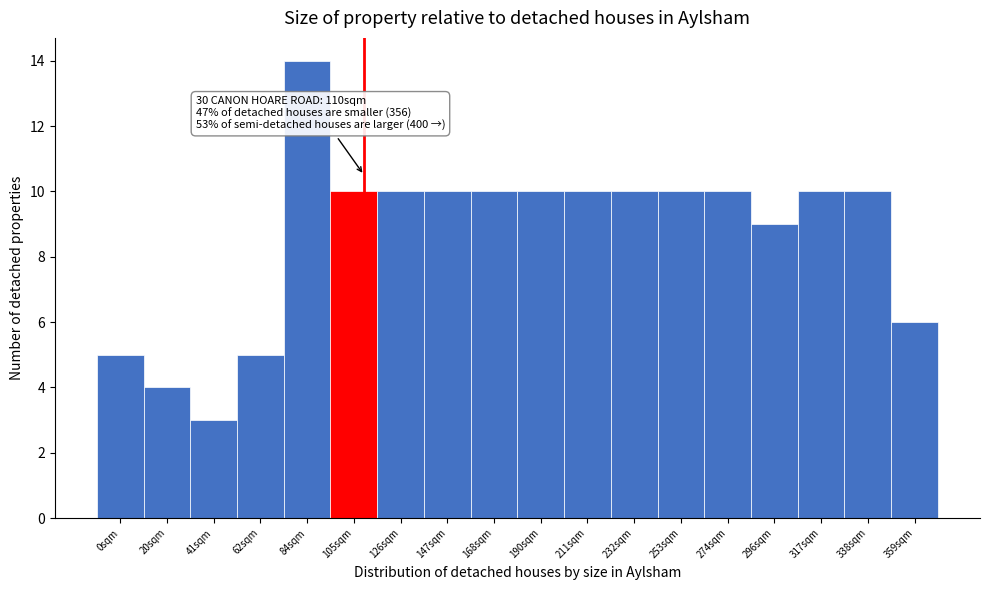

Over which range of the x-axis is the bar tallest?

75 to 95